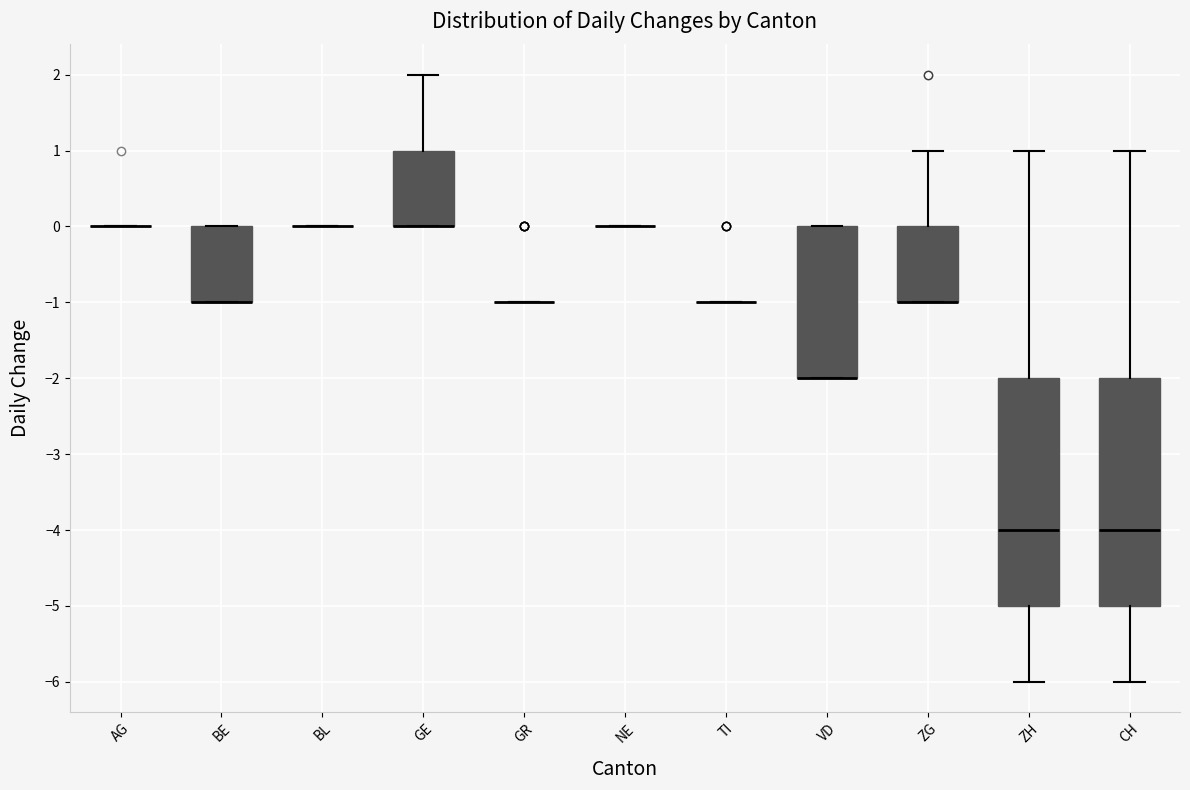

Reading left to right, transcribe this box plot: for each box, give where its median line is, the range the box spans, and where its two whiskers end, as read against the y-axis. The values are not printed on the chart, so give them approximately, as read against the axis.

AG: box collapsed to a line at 0, whiskers 0 to 0
BE: median -1 (drawn on the box's lower edge), box -1 to 0, whiskers -1 to 0
BL: box collapsed to a line at 0, whiskers 0 to 0
GE: median 0 (drawn on the box's lower edge), box 0 to 1, whiskers 0 to 2
GR: box collapsed to a line at -1, whiskers -1 to -1
NE: box collapsed to a line at 0, whiskers 0 to 0
TI: box collapsed to a line at -1, whiskers -1 to -1
VD: median -2 (drawn on the box's lower edge), box -2 to 0, whiskers -2 to 0
ZG: median -1 (drawn on the box's lower edge), box -1 to 0, whiskers -1 to 1
ZH: median -4, box -5 to -2, whiskers -6 to 1
CH: median -4, box -5 to -2, whiskers -6 to 1